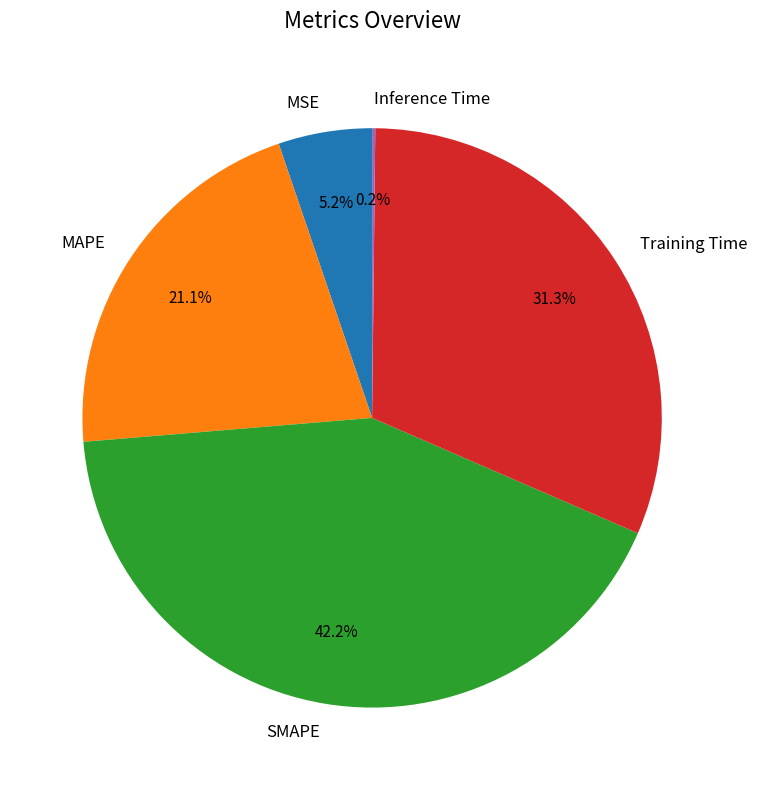

Is it true that SMAPE is 31% of the pie?

False